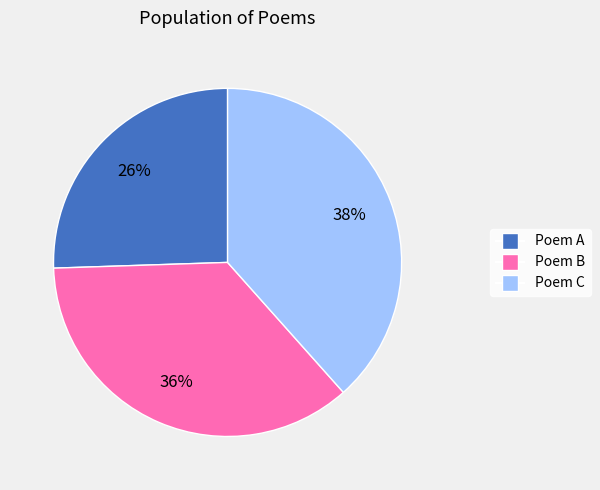

Does any single category account for the majority?

No